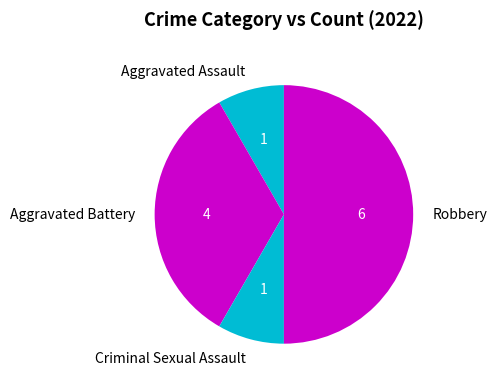

What is the ratio of the value at Aggravated Assault to the value at Criminal Sexual Assault?

1.0